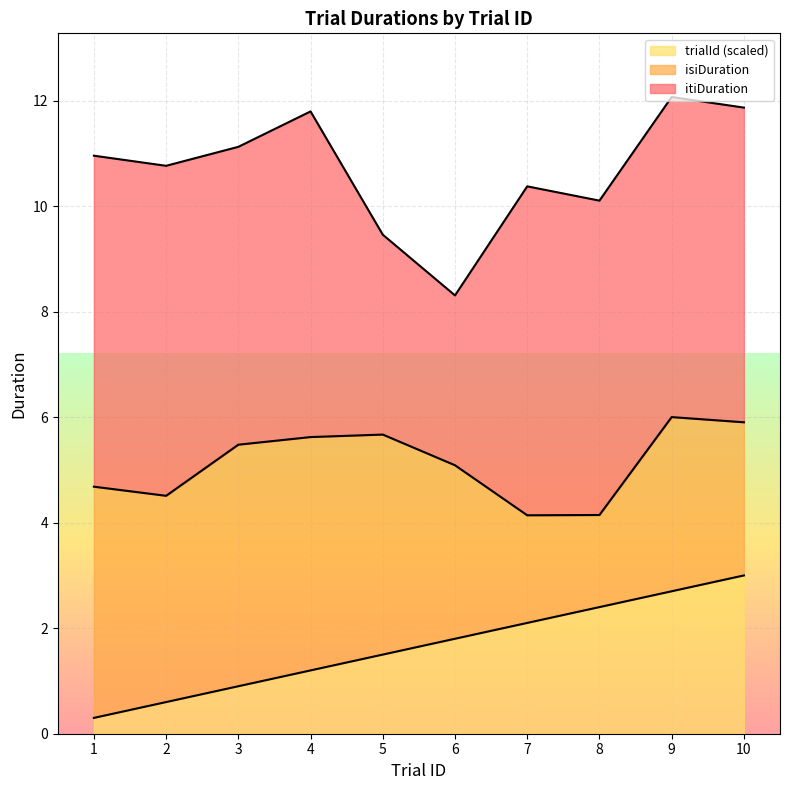

What is the sum of all trialId values?

55.0